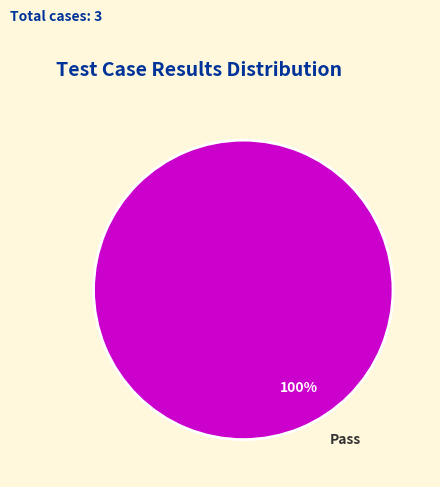

How many slices are in this pie chart?

1